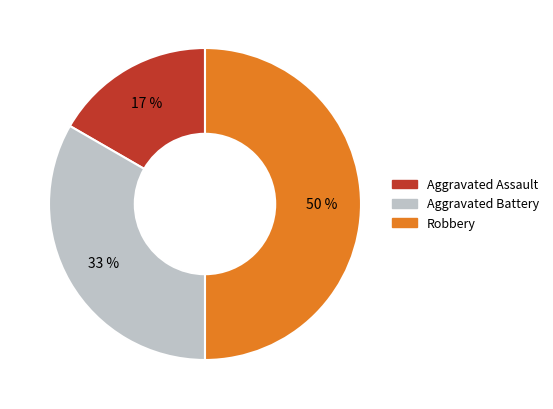

What percentage is the Aggravated Assault slice, to the nearest percent?

17%